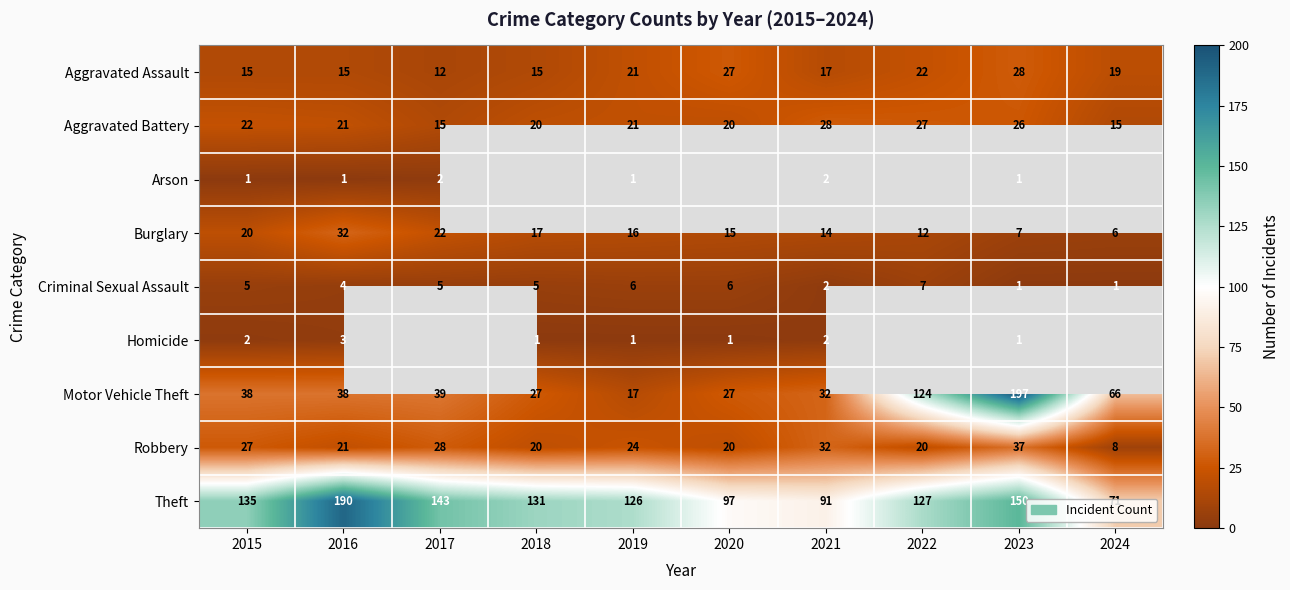

At which category is the sum across all series the highest?

2023